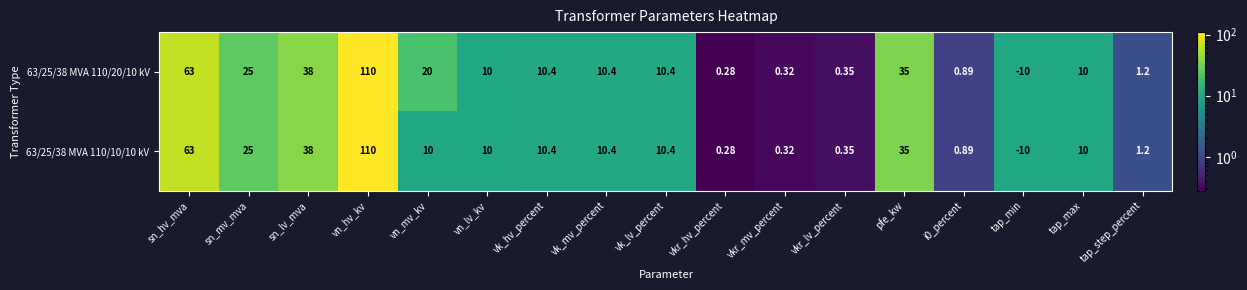

What is the total value across all series at sn_hv_mva?

126.0